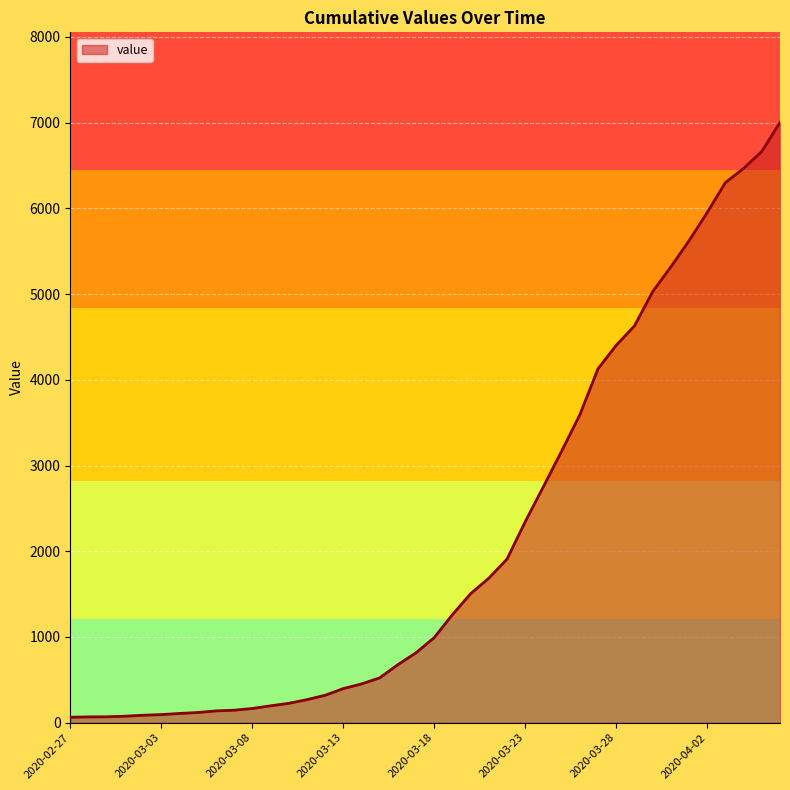

What is the difference between the maximum and minimum values?

6939